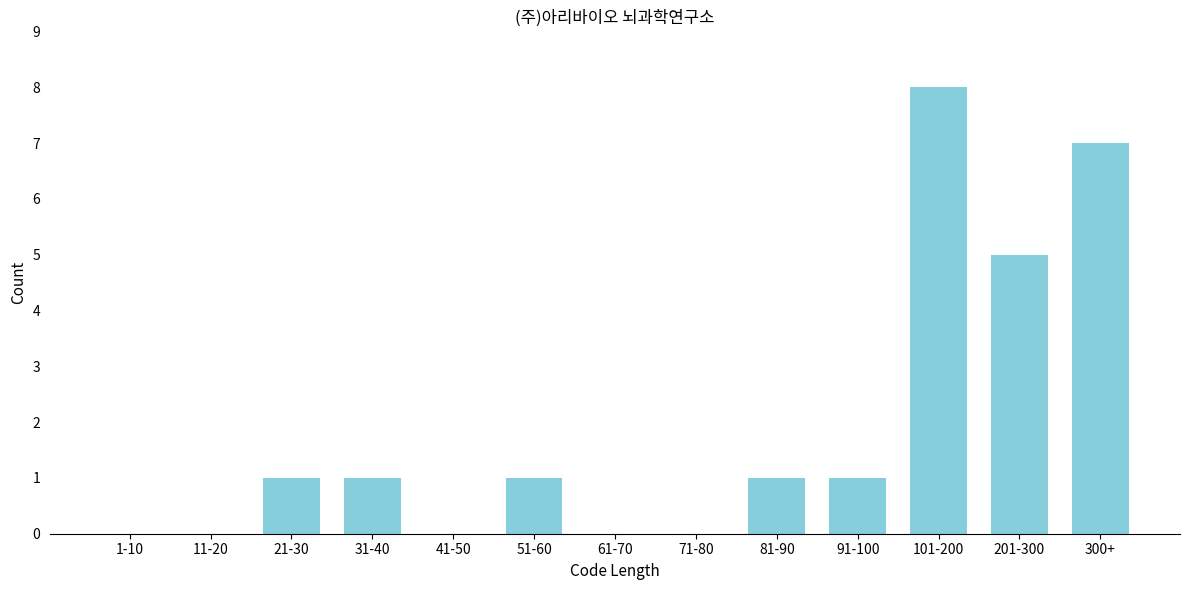

Reading right to left, transcribe all the data shown in this chart.

300+=7	201-300=5	101-200=8	91-100=1	81-90=1	71-80=0	61-70=0	51-60=1	41-50=0	31-40=1	21-30=1	11-20=0	1-10=0